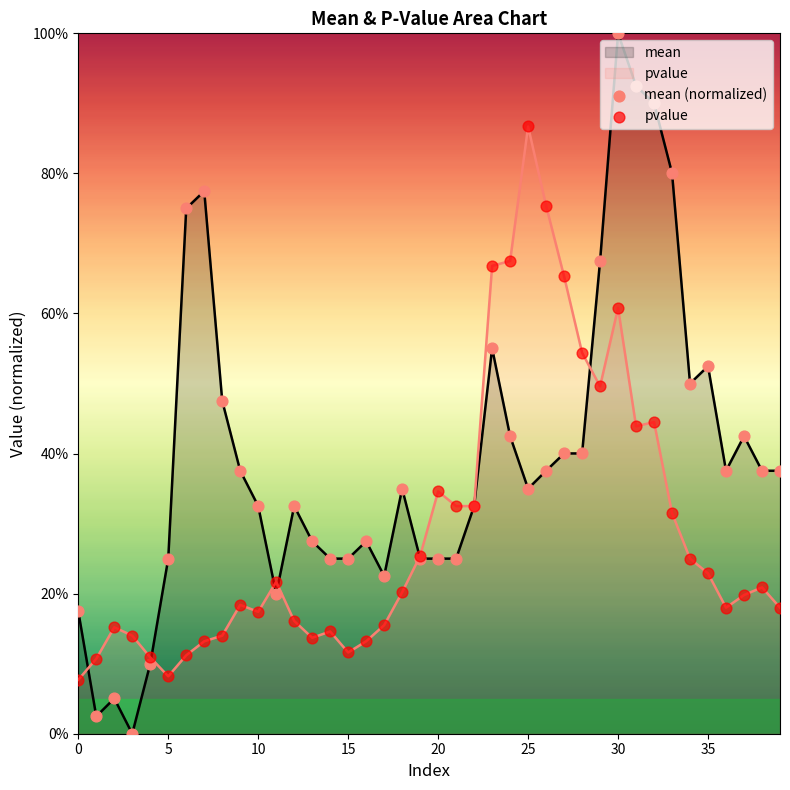

Which series has the largest Y range (max minus min)?

mean